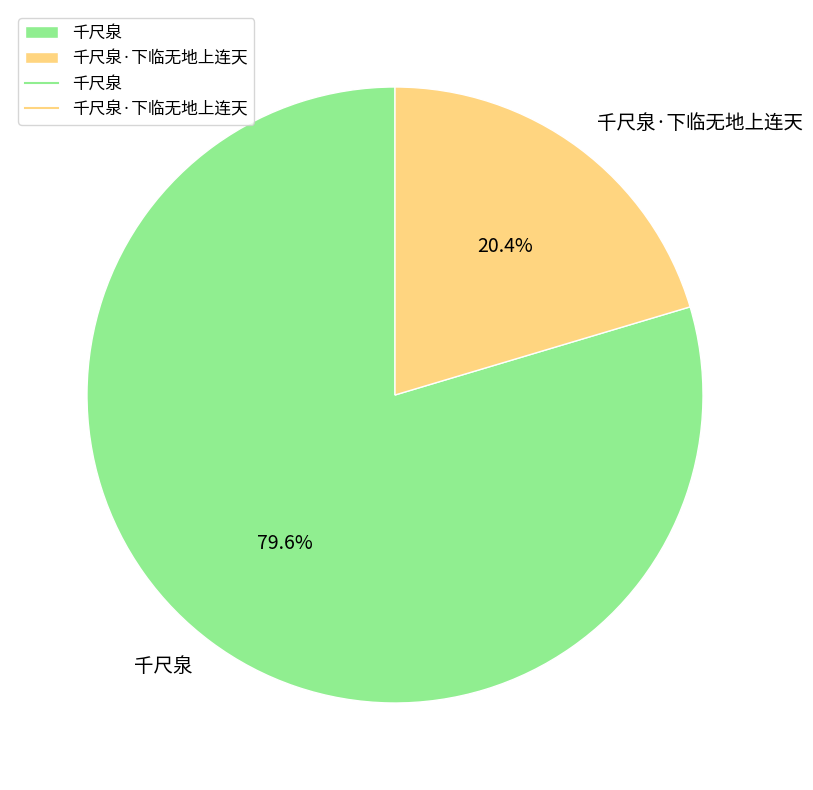

Which category has the biggest portion of the pie?

千尺泉